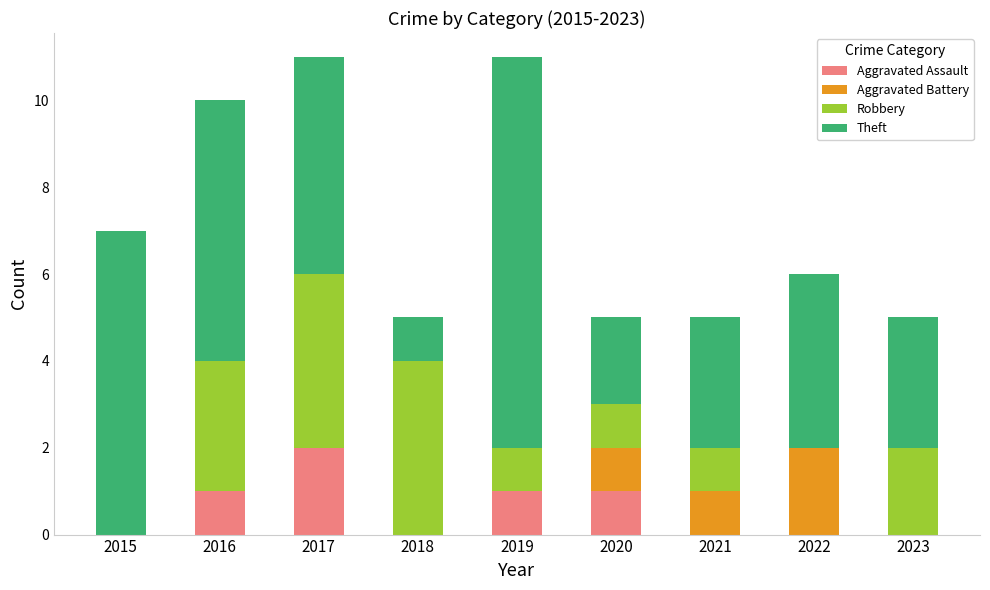

Are the bars grouped side by side (vs. stacked)?

No